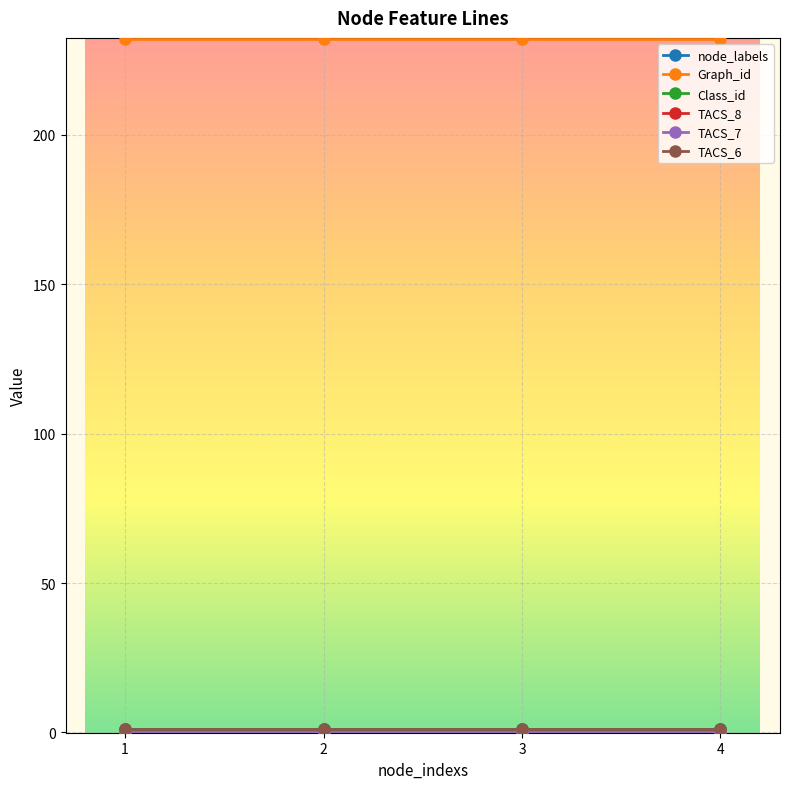

The TACS_8 series shows 0 at 1. True or false?

True